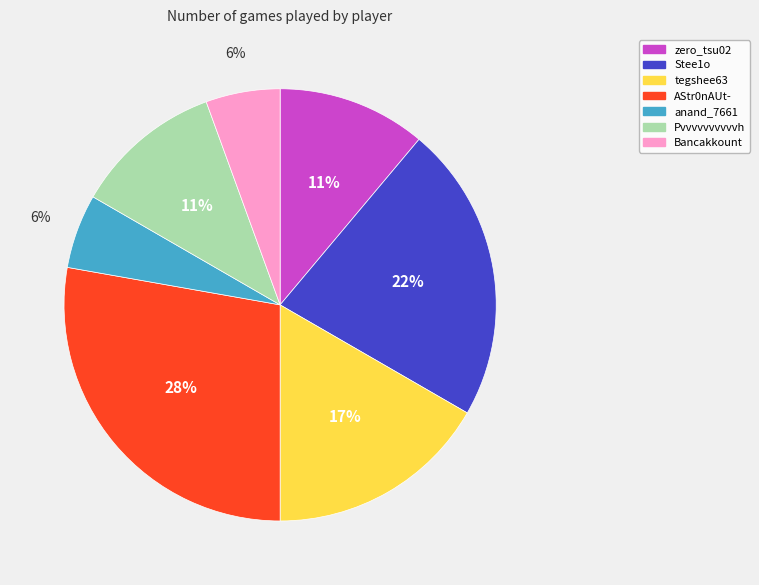

True or false: anand_7661 accounts for 6% of the total.

True